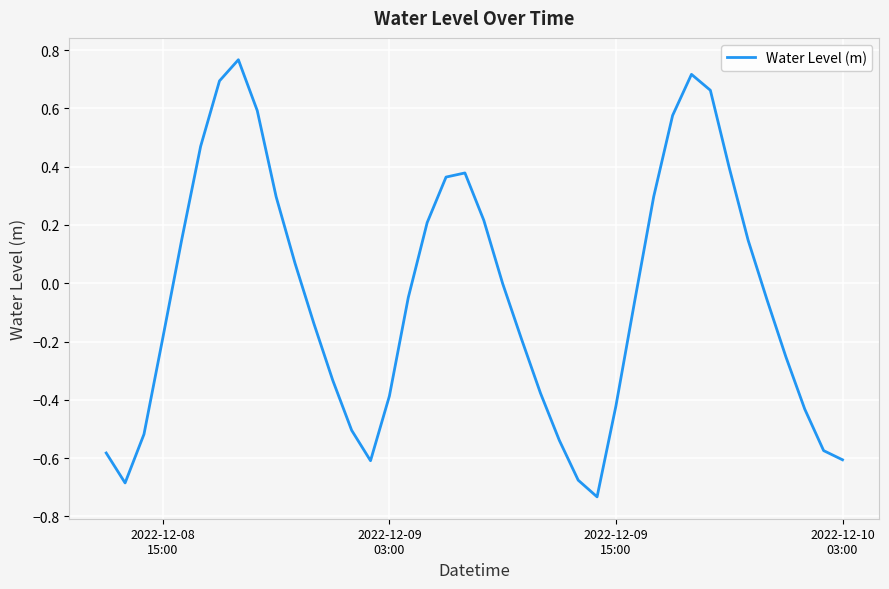

What is the difference between the maximum and minimum values?

1.5